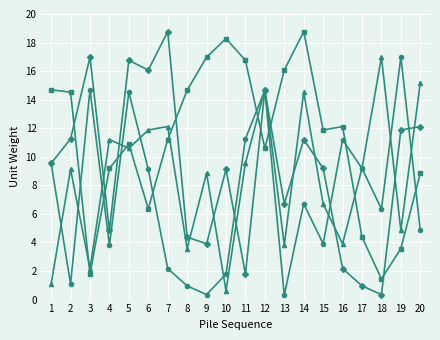

What is the maximum value shown in the chart?

18.8